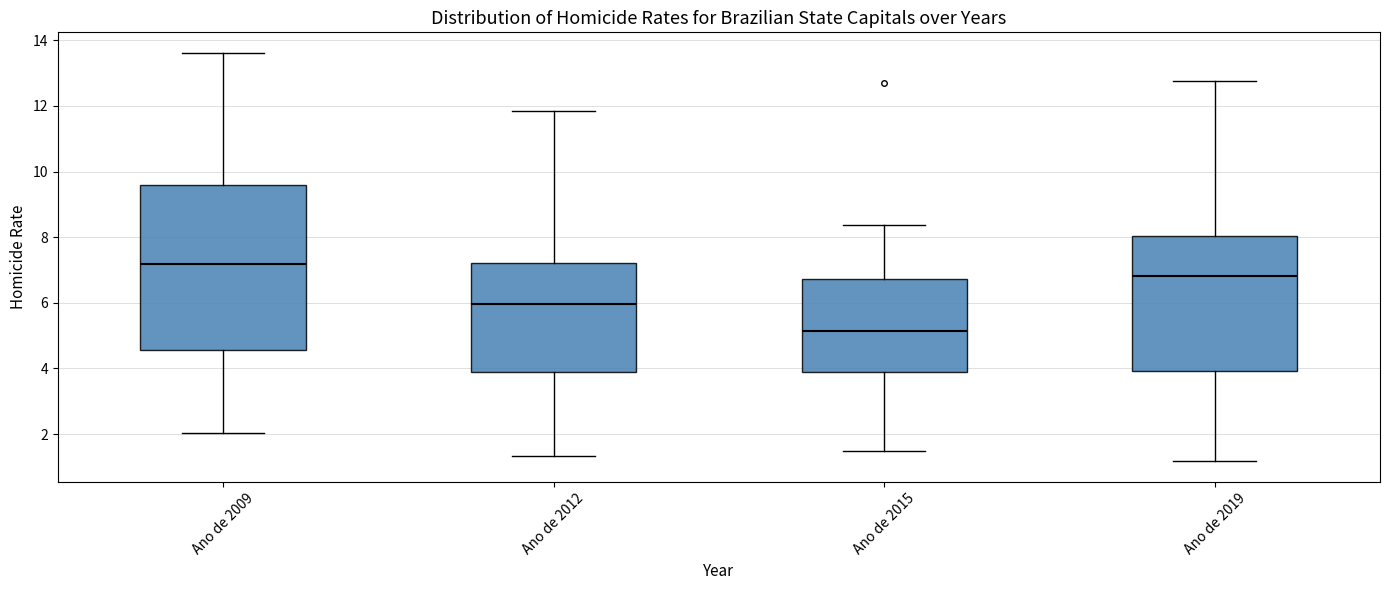

Where does the lower whisker of the box for Ano de 2015 end on the y-axis? The values are not printed on the chart, so give them approximately, as read against the axis.

1.4